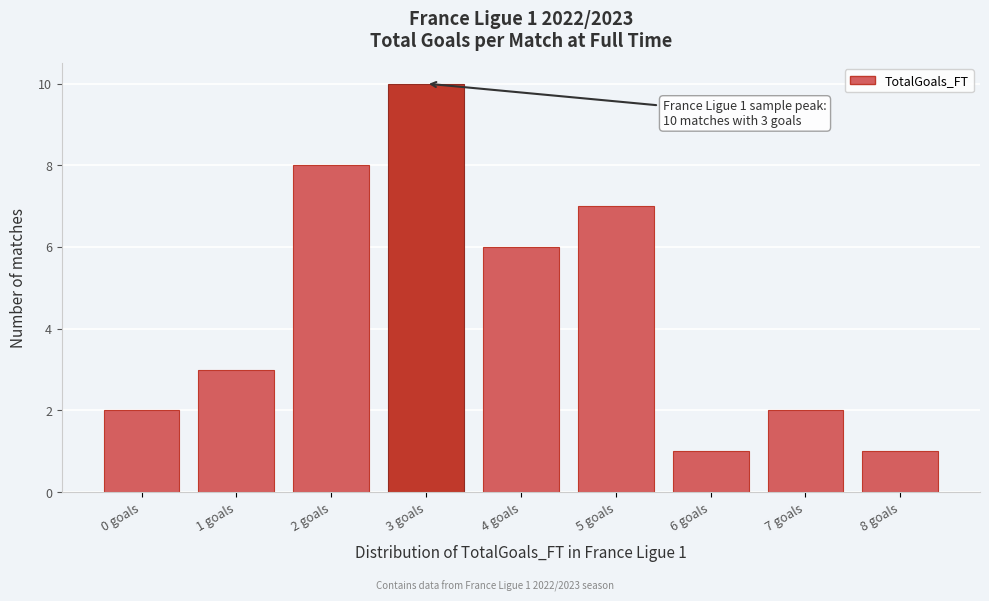

Over which range of the x-axis is the bar tallest?

2.5 to 3.5